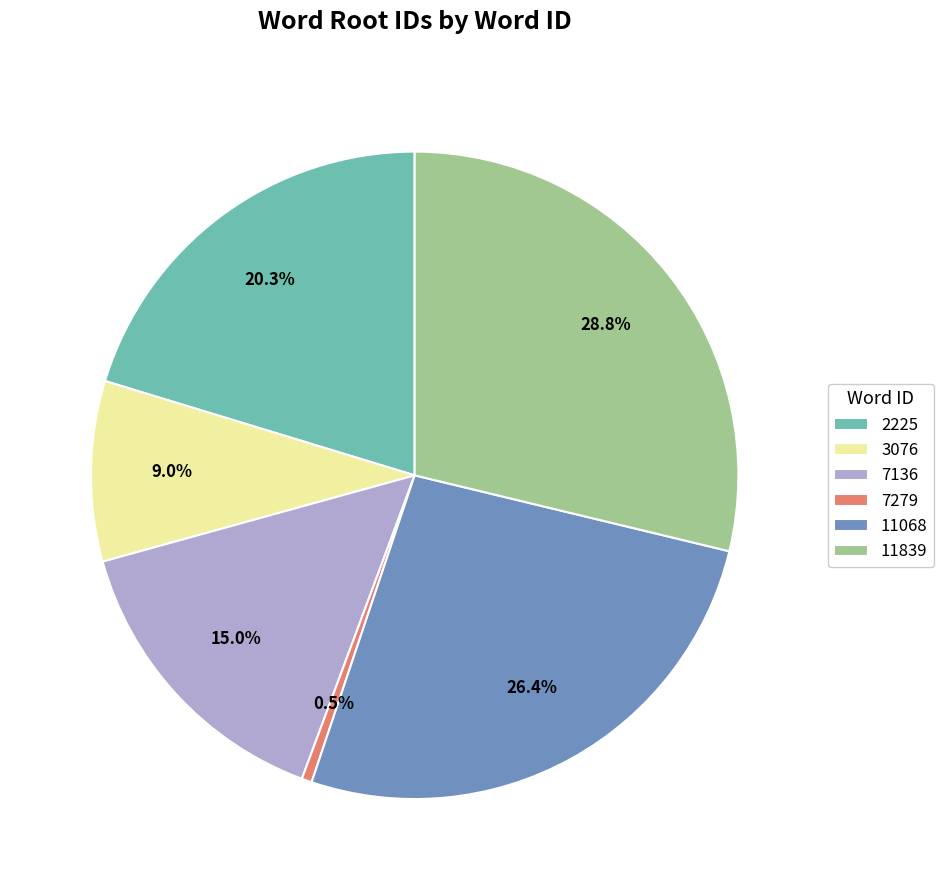

What percentage is the 11068 slice, to the nearest percent?

26%